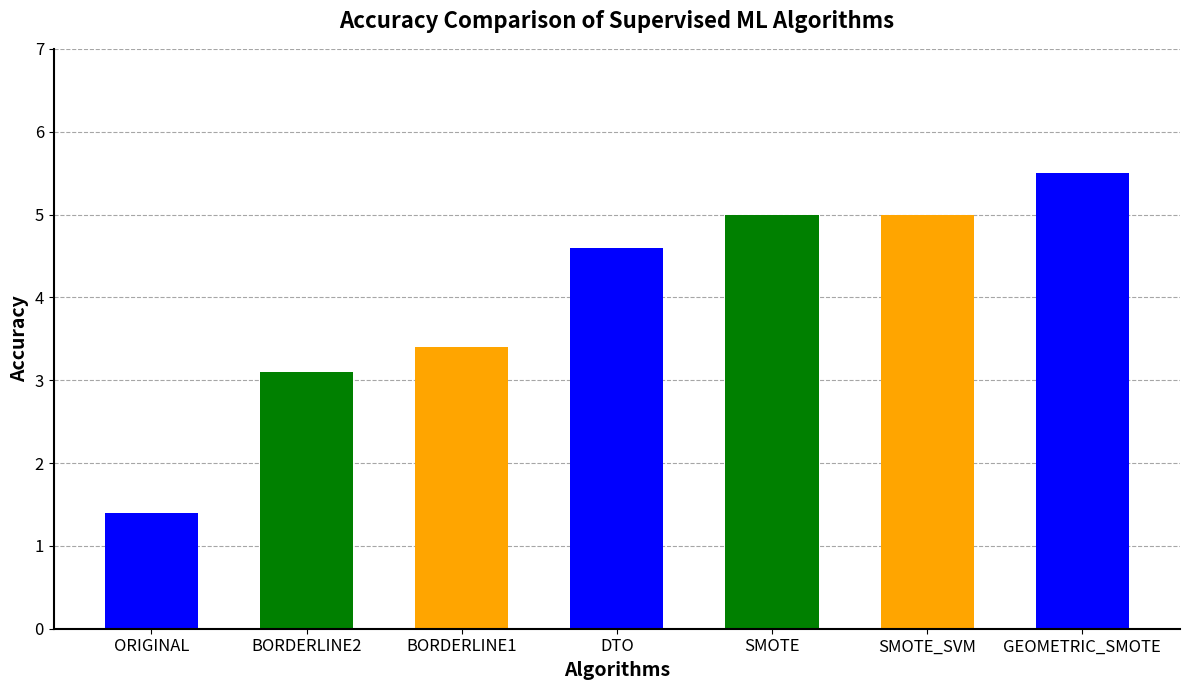

List the labels in order of value, smallest first.

ORIGINAL, BORDERLINE2, BORDERLINE1, DTO, SMOTE, SMOTE_SVM, GEOMETRIC_SMOTE